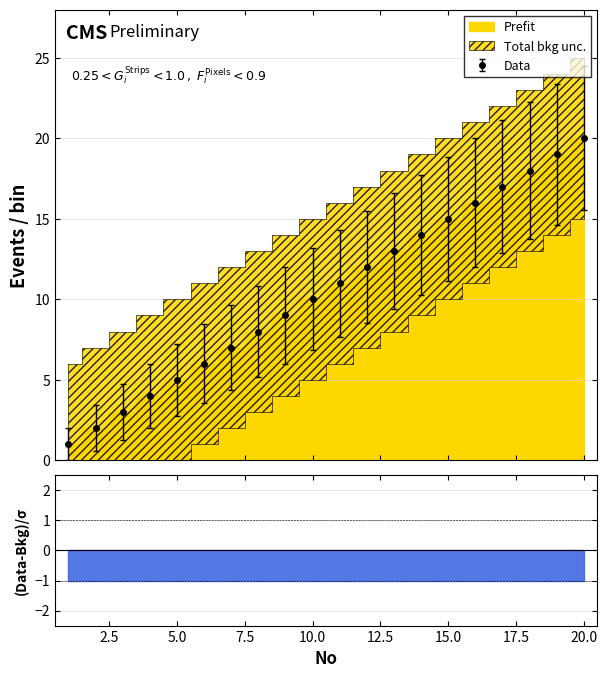

How many data points in SortOrder are above 11?

9